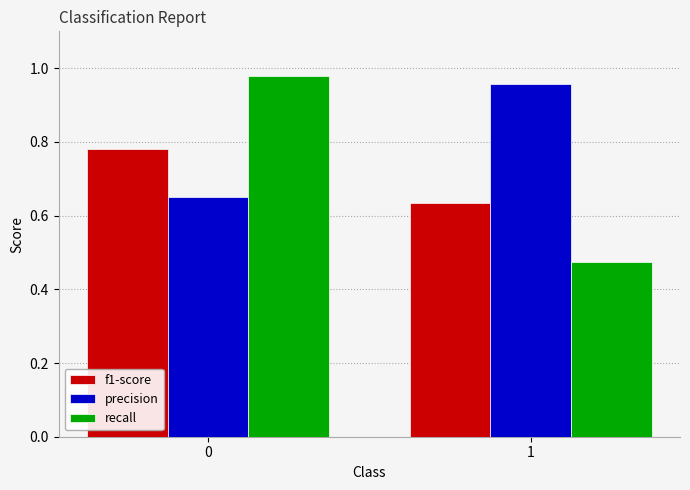

True or false: recall has a value of 0.3 at 1.

False